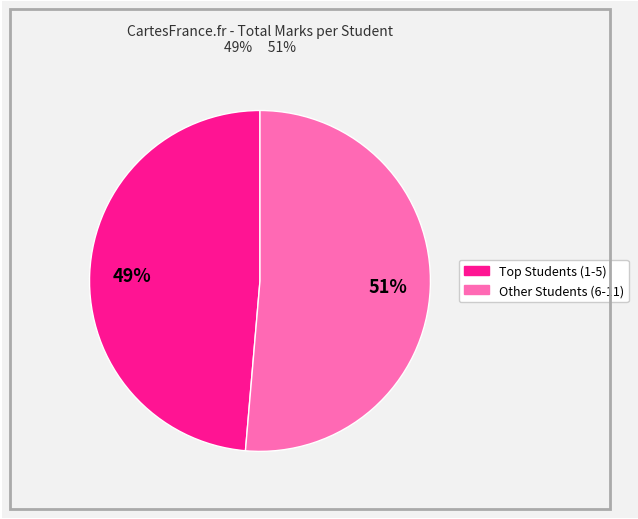

Is there a majority slice in this chart?

Yes